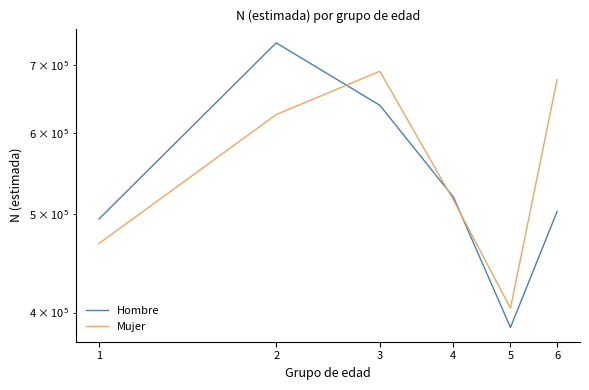

Does the chart have visible grid lines?

No